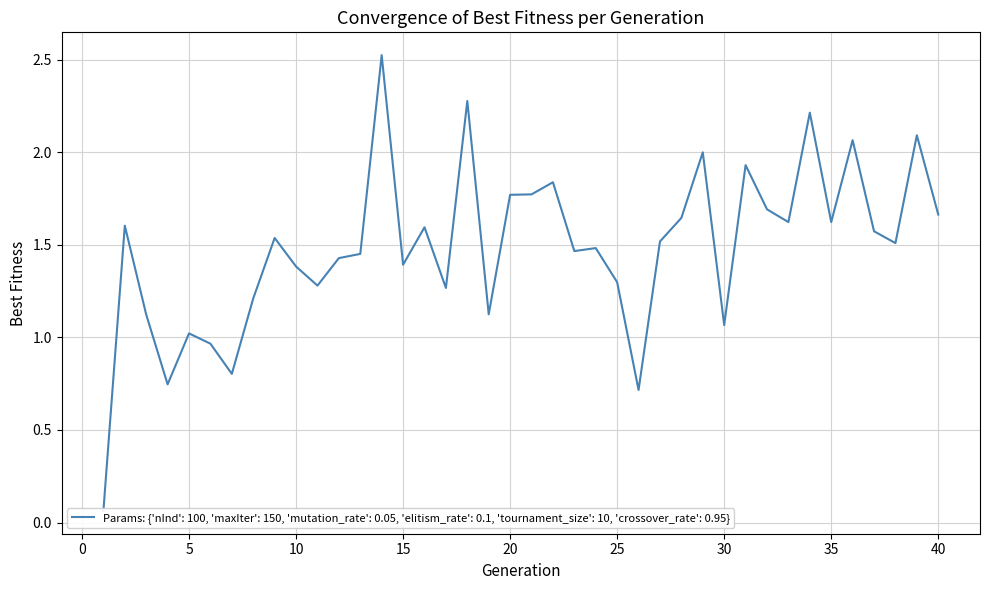

At which category does the data reach its first local peak?

2